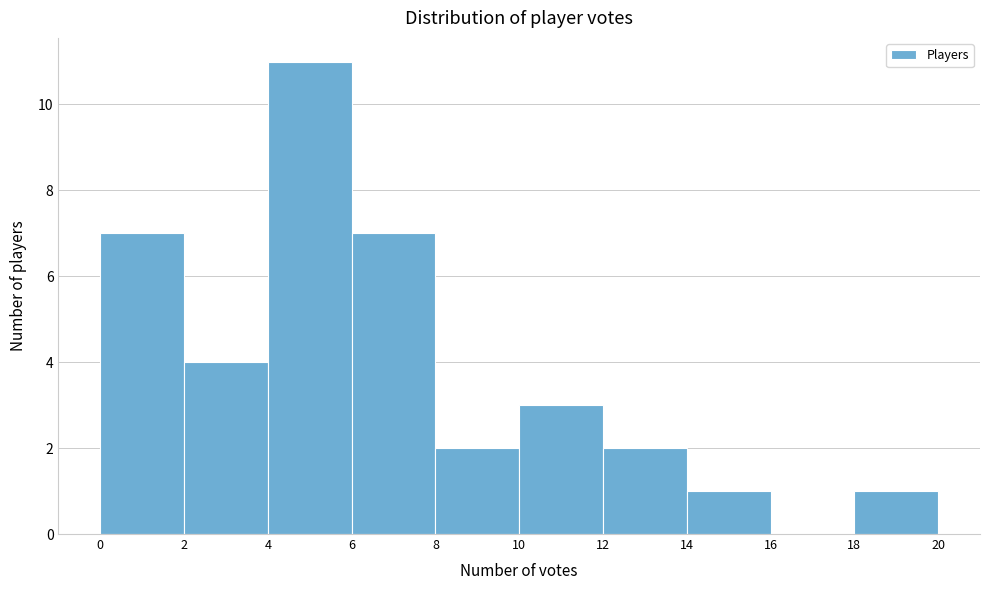

Reading left to right, transcribe this chart: for each bar, give the range it covers on the x-axis and its height. The values are not printed on the chart, so give them approximately, as read against the axis.

0 to 2: 7
2 to 4: 4
4 to 6: 11
6 to 8: 7
8 to 10: 2
10 to 12: 3
12 to 14: 2
14 to 16: 1
16 to 18: 0
18 to 20: 1